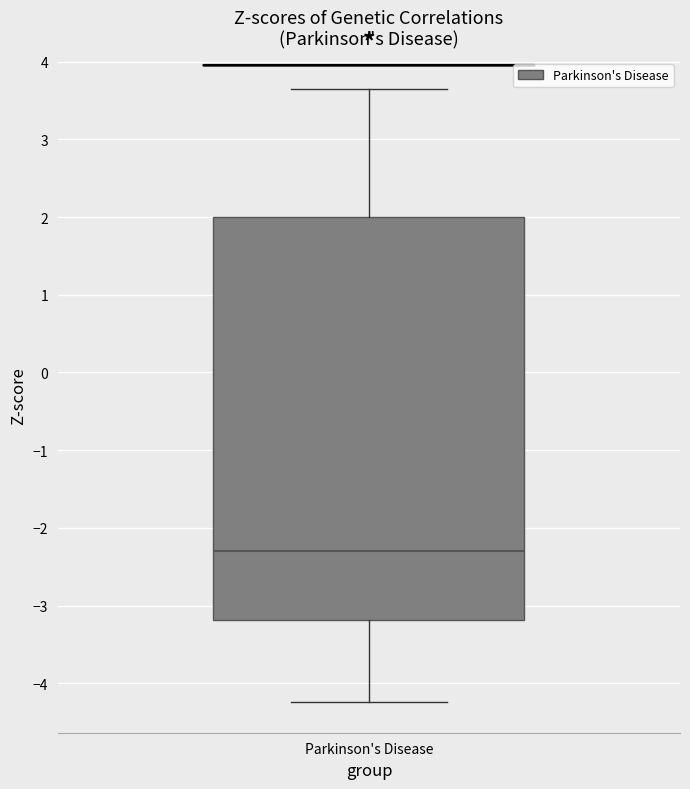

Transcribe this box plot: give where the median line is, the range the box spans, and where the two whiskers end, as read against the y-axis. The values are not printed on the chart, so give them approximately, as read against the axis.

median -2.3, box -3.2 to 2.0, whiskers -4.2 to 3.7